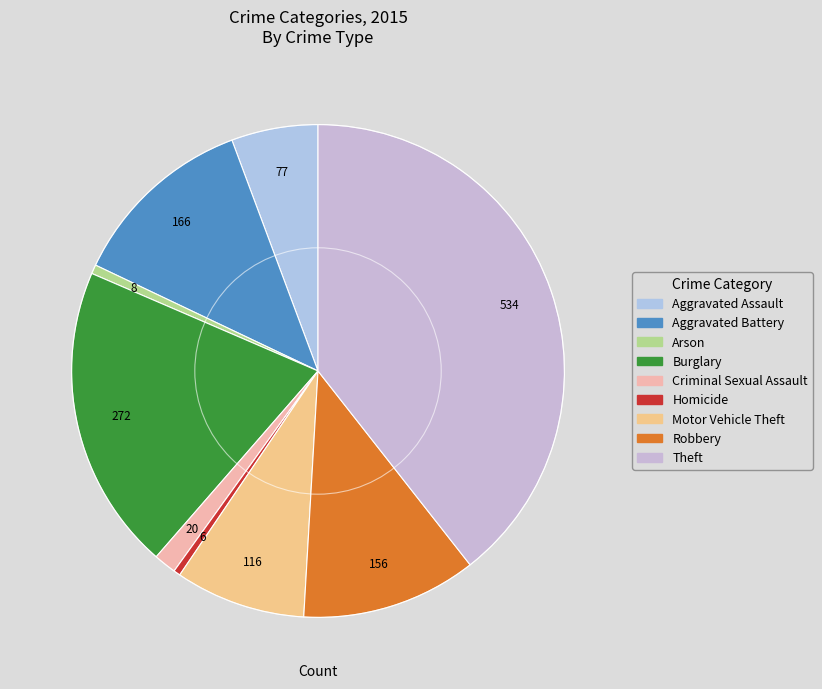

Is Robbery the majority of the pie?

No